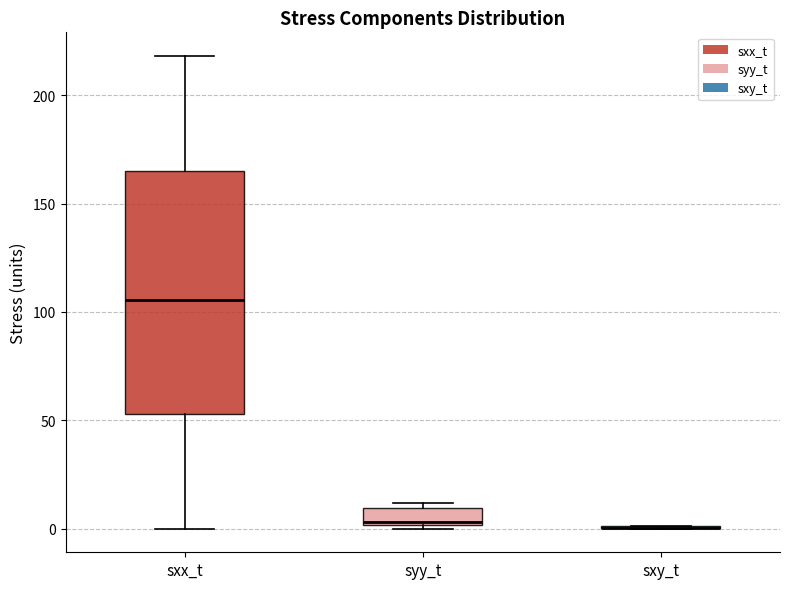

Which box is the tallest, from its lower edge to its upper edge?

sxx_t